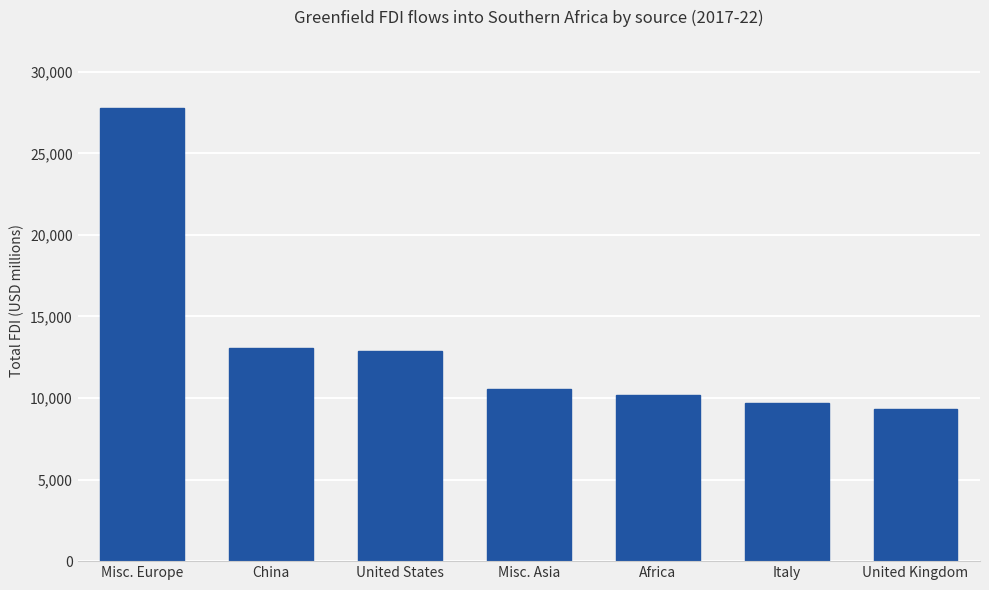

Reading left to right, list all the values displayed in this chart.

27790.9	13087.3	12889.1	10559.5	10201.0	9684.9	9320.9